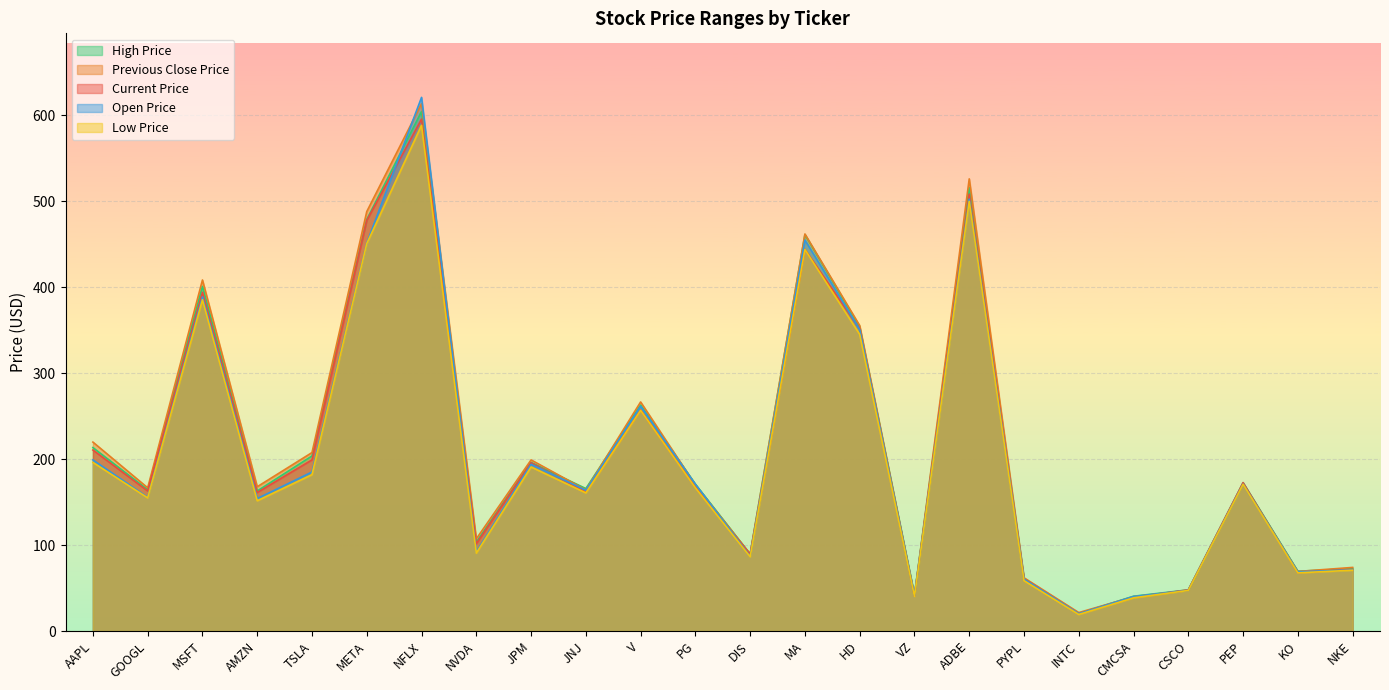

Reading left to right, what are all the values shown in this chart?

current_price: AAPL=210.6	GOOGL=162.9	MSFT=394.2	AMZN=161.2	TSLA=199.2	META=477.8	NFLX=595.6	NVDA=101.5	JPM=195.7	JNJ=161.8	V=257.2	PG=167.4	DIS=89.1	MA=444.1	HD=351.6	VZ=41.0	ADBE=508.4	PYPL=60.8	INTC=20.1	CMCSA=39.3	CSCO=47.9	PEP=172.7	KO=68.1	NKE=71.6
previous_close_price: AAPL=219.9	GOOGL=166.7	MSFT=408.5	AMZN=167.9	TSLA=207.7	META=488.1	NFLX=613.6	NVDA=107.3	JPM=199.1	JNJ=164.1	V=266.6	PG=170.1	DIS=89.6	MA=462.0	HD=355.4	VZ=40.9	ADBE=526.2	PYPL=62.0	INTC=21.5	CMCSA=39.9	CSCO=47.2	PEP=171.0	KO=69.3	NKE=74.0
low_price: AAPL=196.2	GOOGL=154.9	MSFT=385.6	AMZN=151.6	TSLA=182.0	META=450.8	NFLX=588.4	NVDA=90.7	JPM=190.9	JNJ=160.8	V=256.8	PG=166.7	DIS=86.4	MA=443.9	HD=345.2	VZ=40.4	ADBE=500.0	PYPL=58.6	INTC=19.3	CMCSA=38.6	CSCO=47.2	PEP=170.7	KO=67.7	NKE=70.8
high_price: AAPL=213.5	GOOGL=164.4	MSFT=401.0	AMZN=163.0	TSLA=203.7	META=478.9	NFLX=604.6	NVDA=103.4	JPM=196.2	JNJ=165.8	V=262.9	PG=170.8	DIS=89.6	MA=461.3	HD=353.9	VZ=41.9	ADBE=515.9	PYPL=61.1	INTC=20.3	CMCSA=40.5	CSCO=48.0	PEP=172.7	KO=69.5	NKE=72.6
open_price: AAPL=199.1	GOOGL=155.5	MSFT=388.8	AMZN=154.2	TSLA=185.1	META=451.4	NFLX=621.0	NVDA=92.1	JPM=194.1	JNJ=163.8	V=261.4	PG=170.9	DIS=86.9	MA=455.0	HD=350.9	VZ=41.2	ADBE=502.6	PYPL=60.5	INTC=20.2	CMCSA=40.2	CSCO=47.3	PEP=170.9	KO=69.0	NKE=71.1